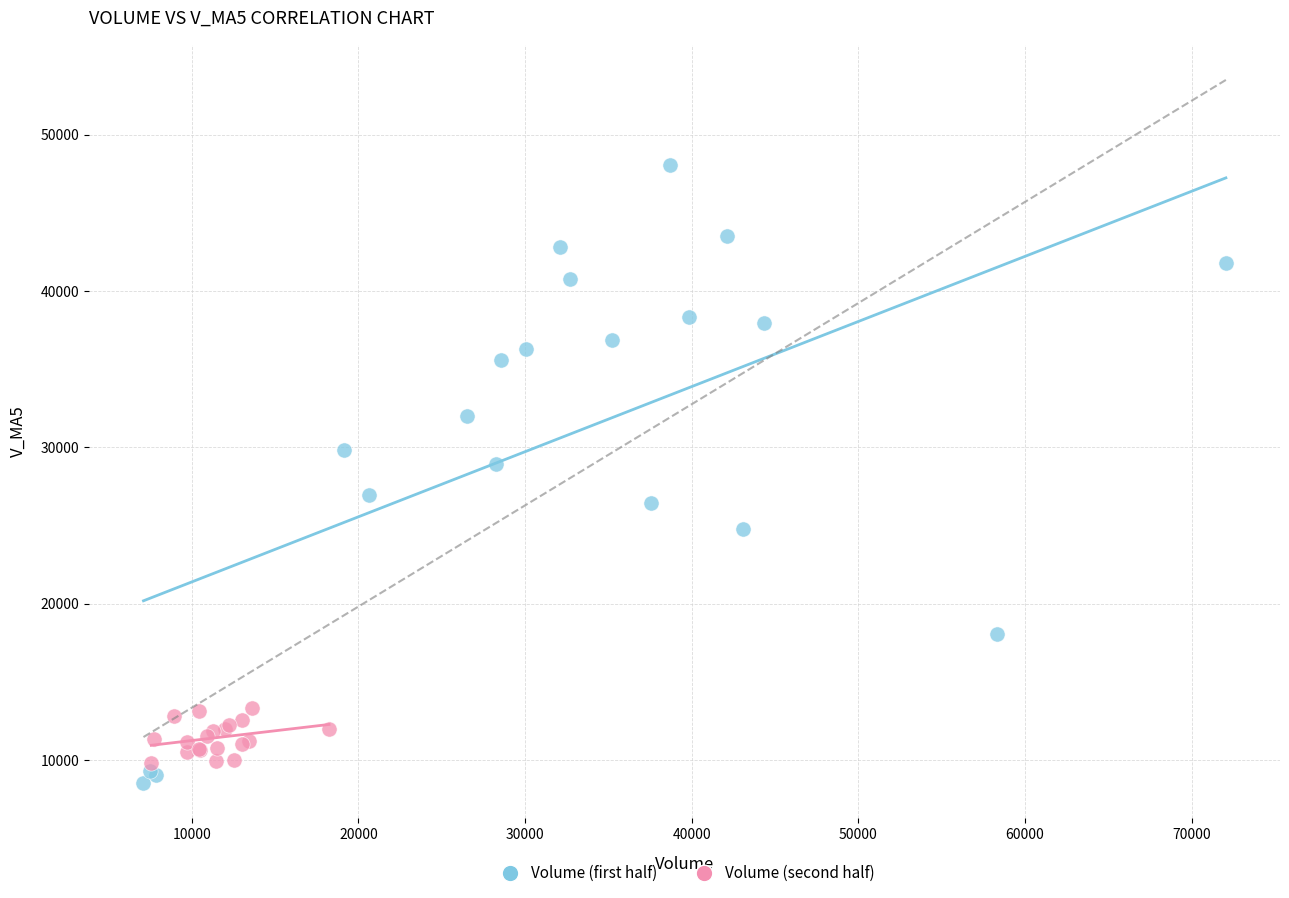

What are all the series names shown in the legend?

Volume (first half), Volume (second half)